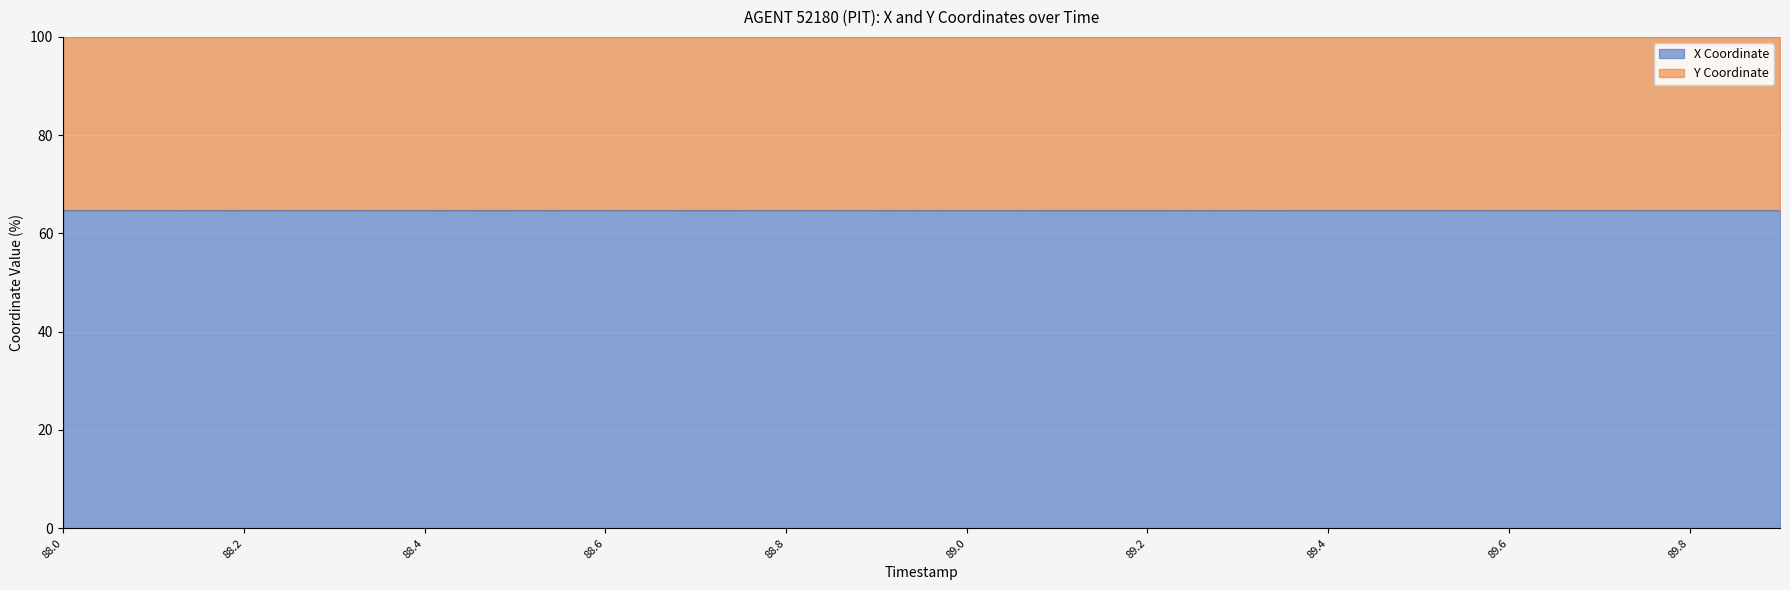

What is the smallest value displayed?

64.6